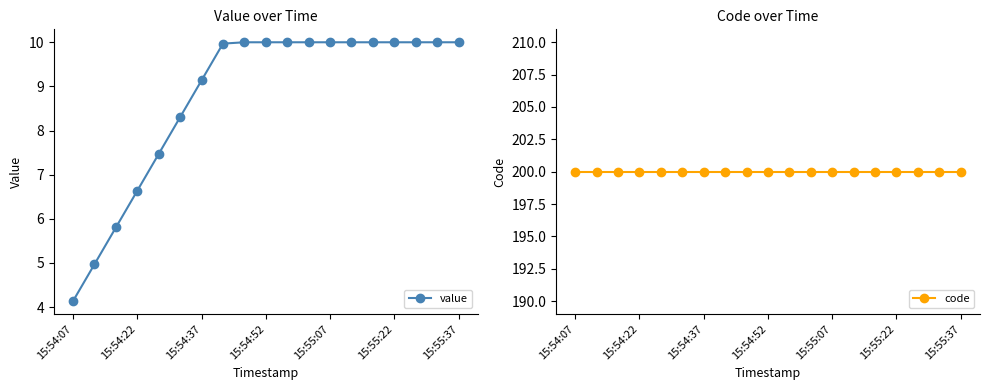

What are all the series names shown in the legend?

value, code